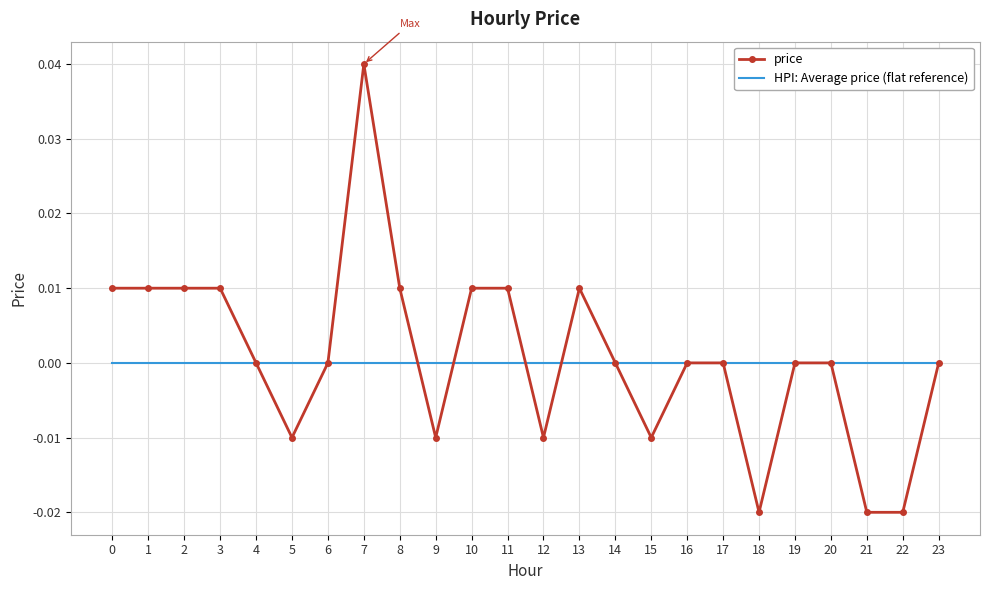

At which category is the sum across all series the highest?

7